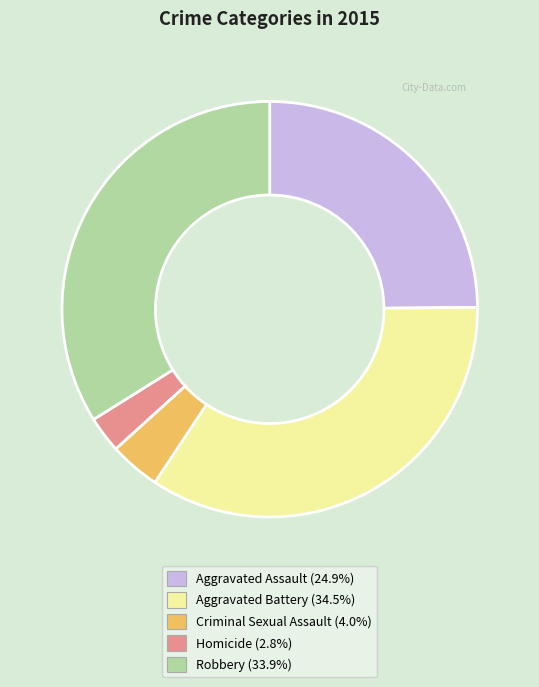

Is it true that Robbery is 42% of the pie?

False